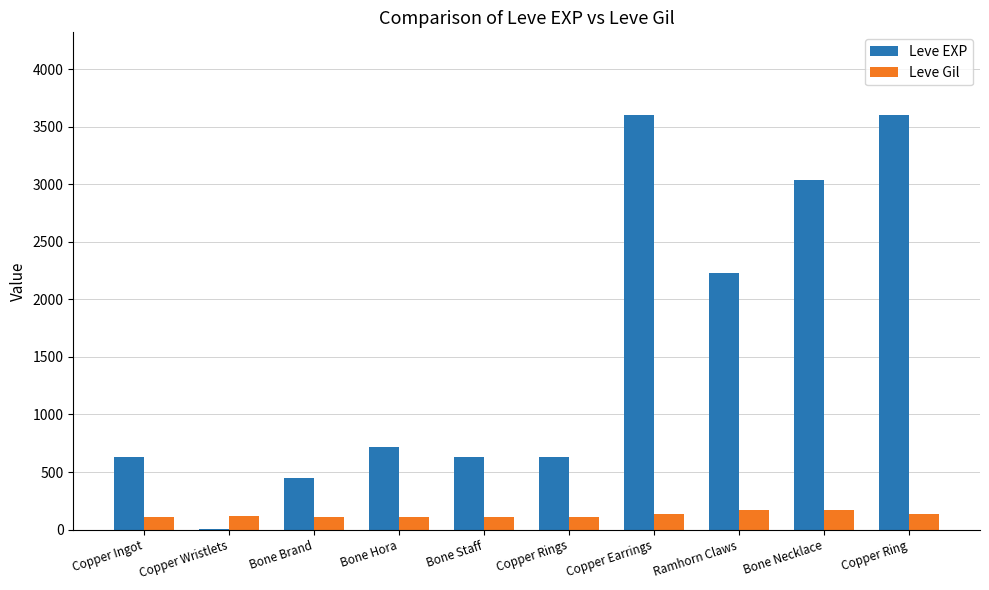

How many distinct data groups are displayed?

2